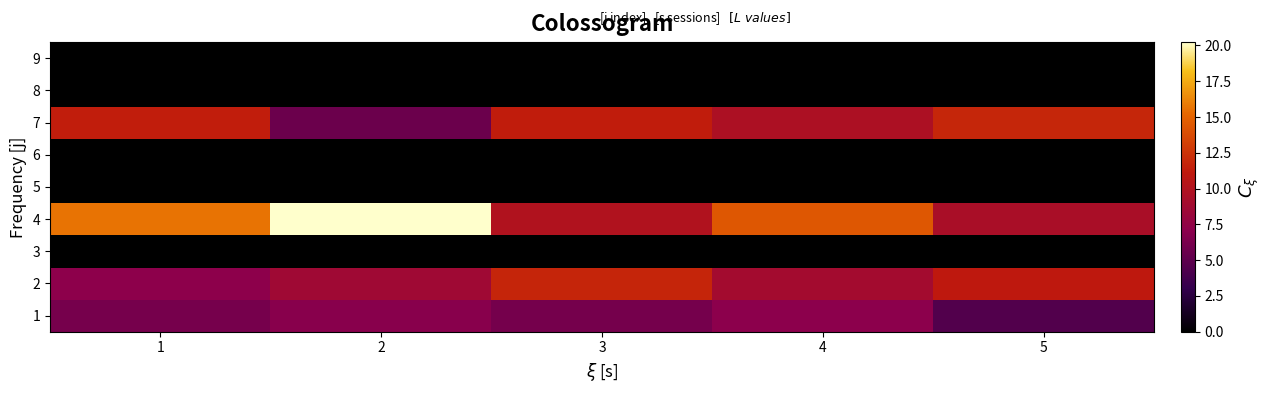

Count the number of categories in the chart.

5